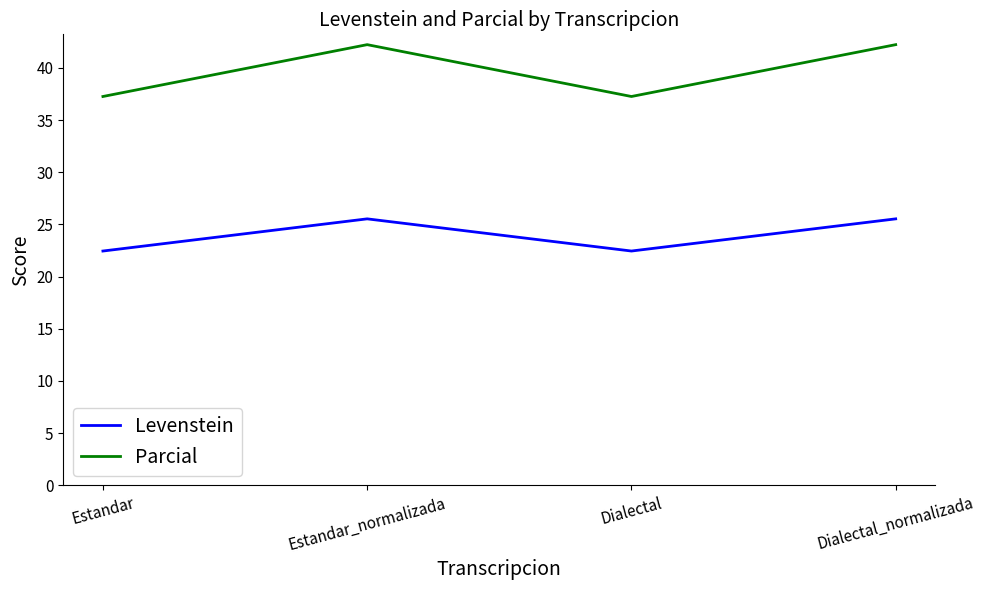

What value does the Levenstein series have at Estandar_normalizada?

25.5